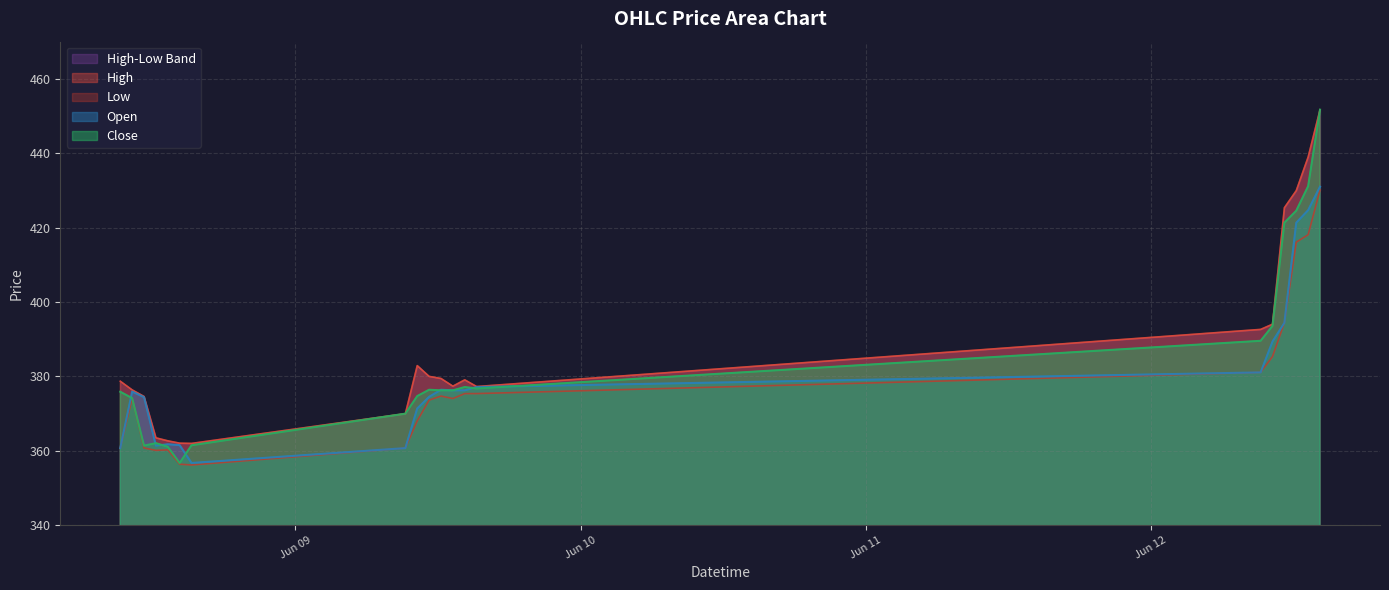

Which series changed the most between 2023-06-09 14:15 and 2023-06-12 10:15?

Close